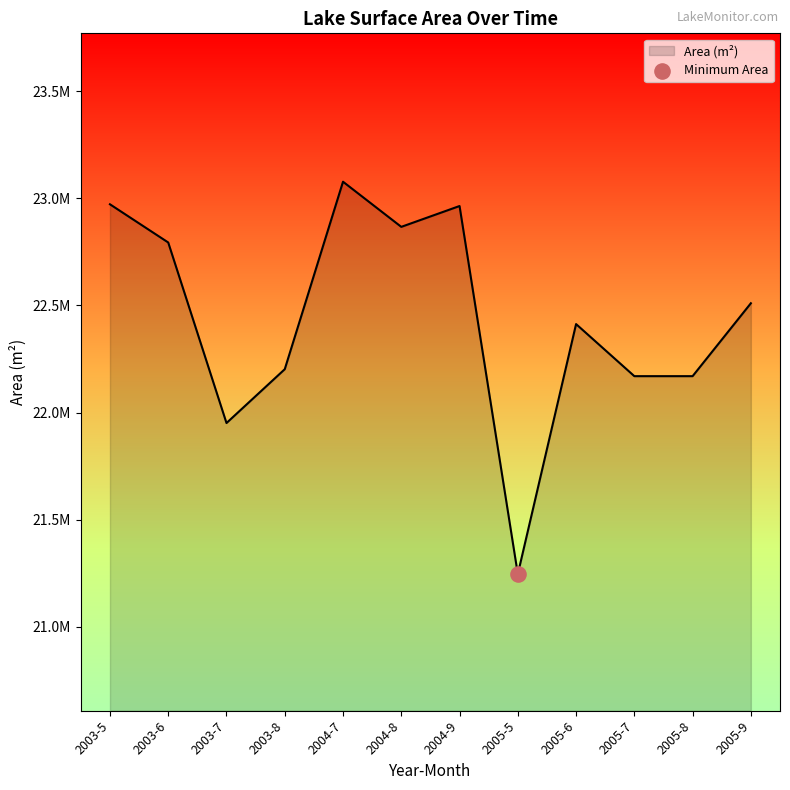

Which has a higher value, 2004-8 or 2003-7?

2004-8